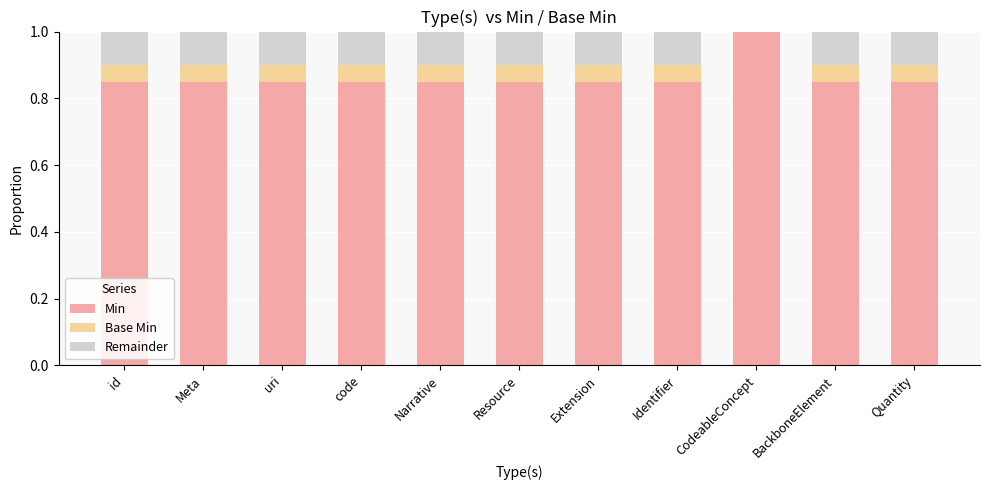

Rank the series at Meta from highest to lowest value.

Min, Remainder, Base Min